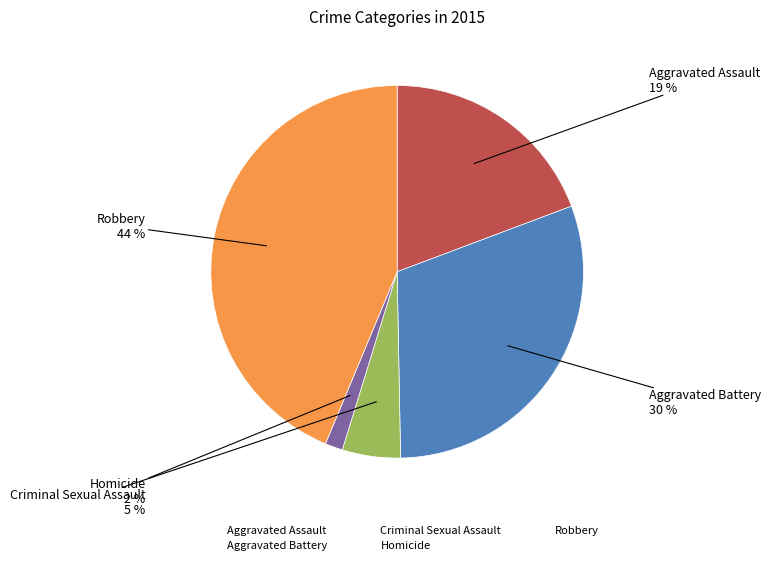

True or false: Criminal Sexual Assault accounts for 1% of the total.

False